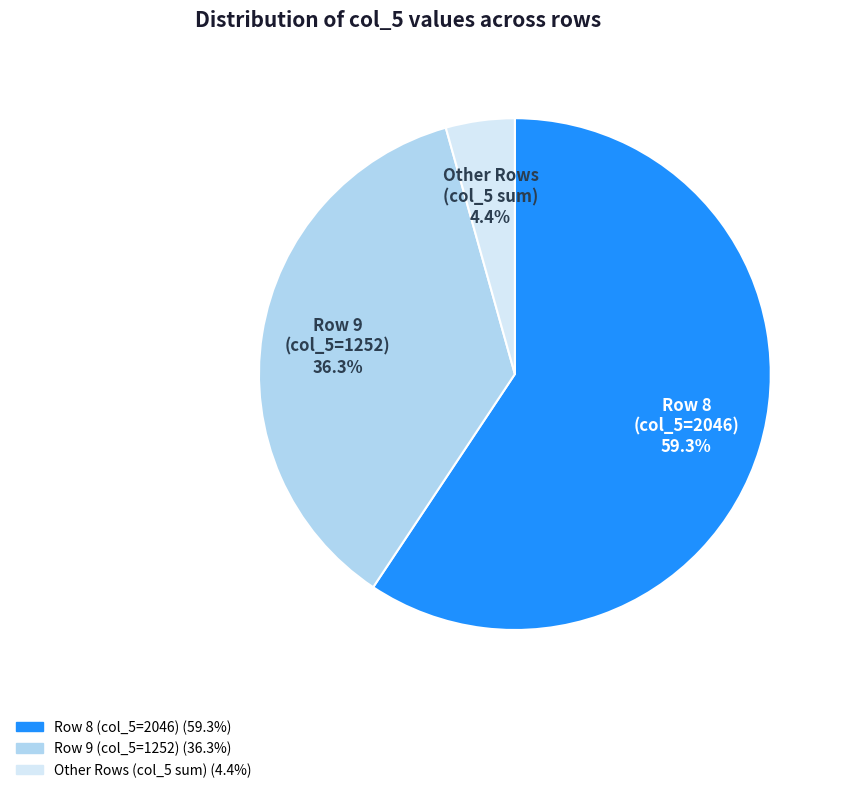

Does any single category account for the majority?

Yes